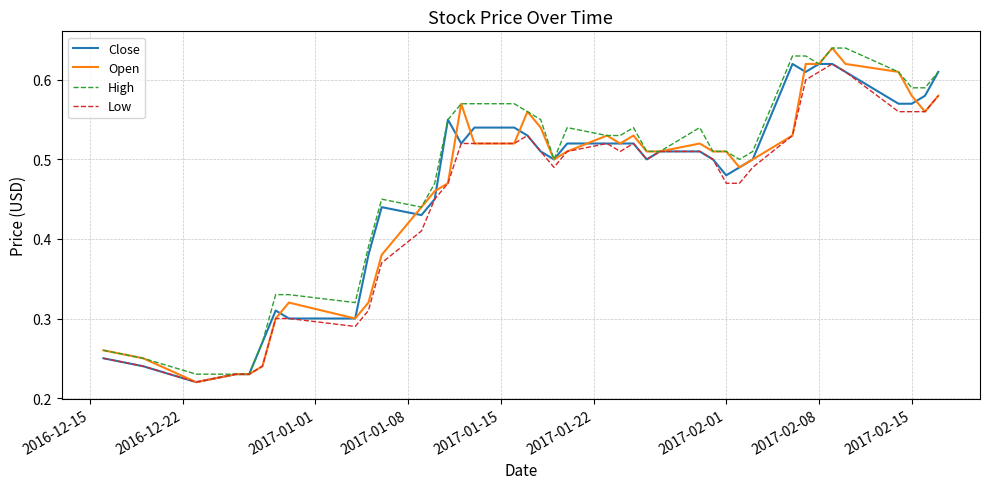

At how many categories does at least one series exceed 0?

40